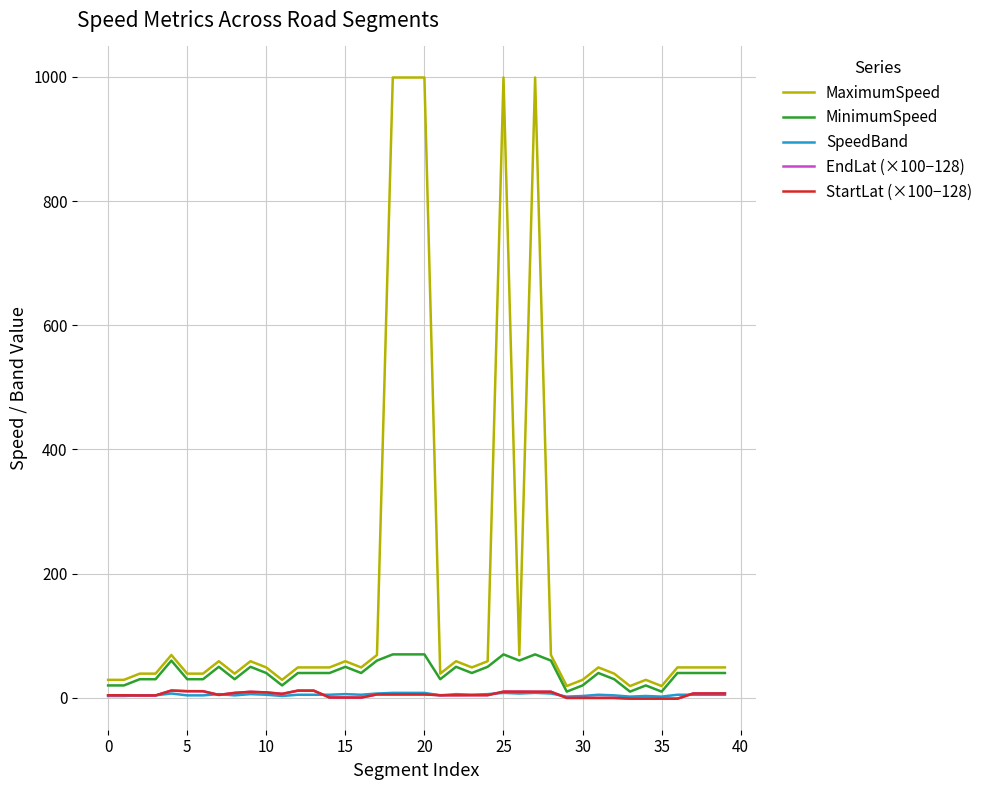

Which series has the largest total across all categories?

MaximumSpeed